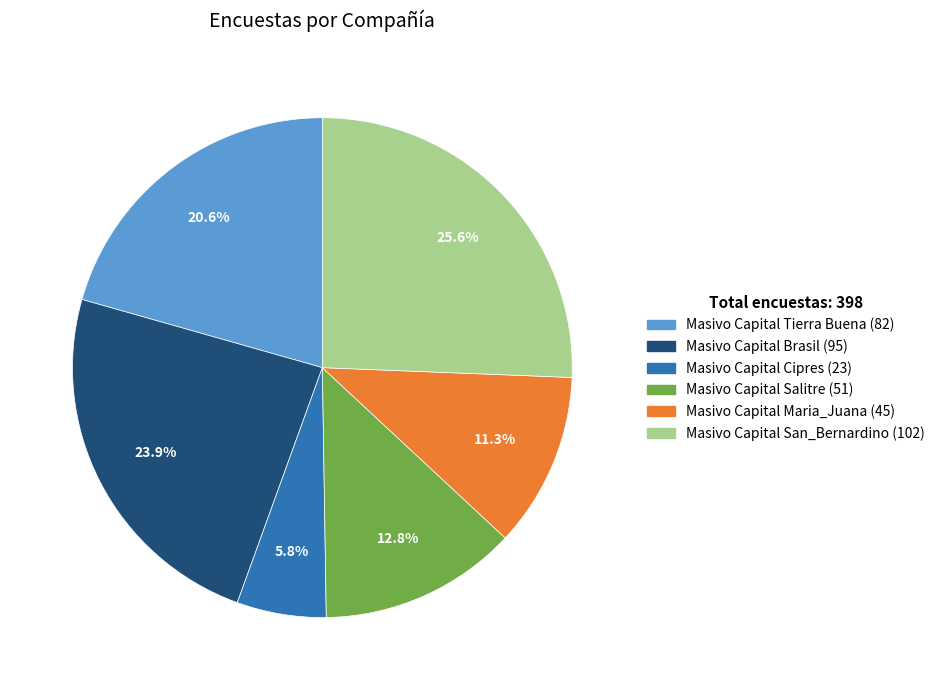

The Masivo Capital Maria_Juana slice represents 1% of the pie. True or false?

False